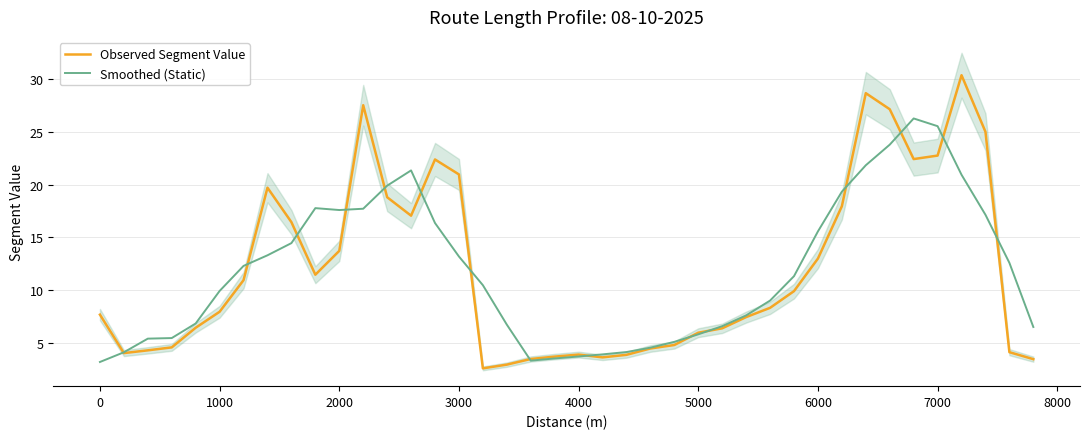

How many intersections are there between Observed Segment Value and Smoothed (Static)?

15